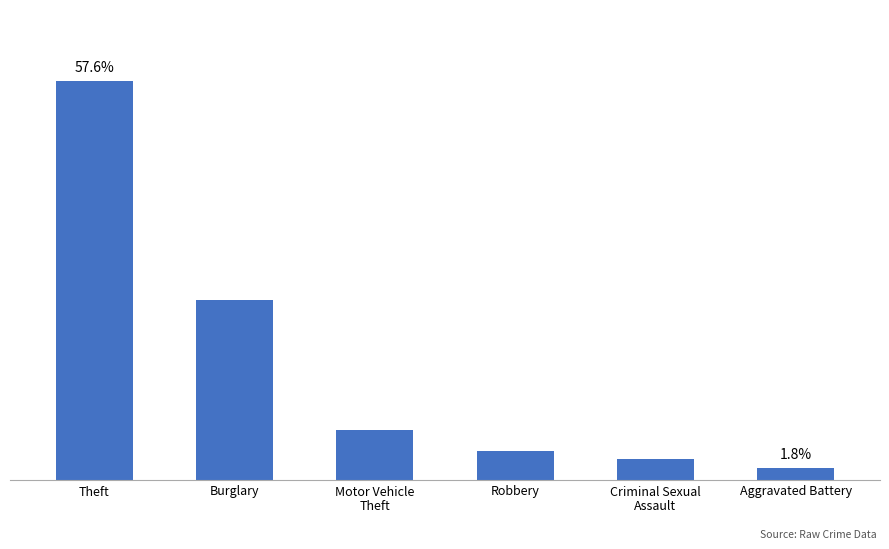

Does the chart contain stacked bars?

No